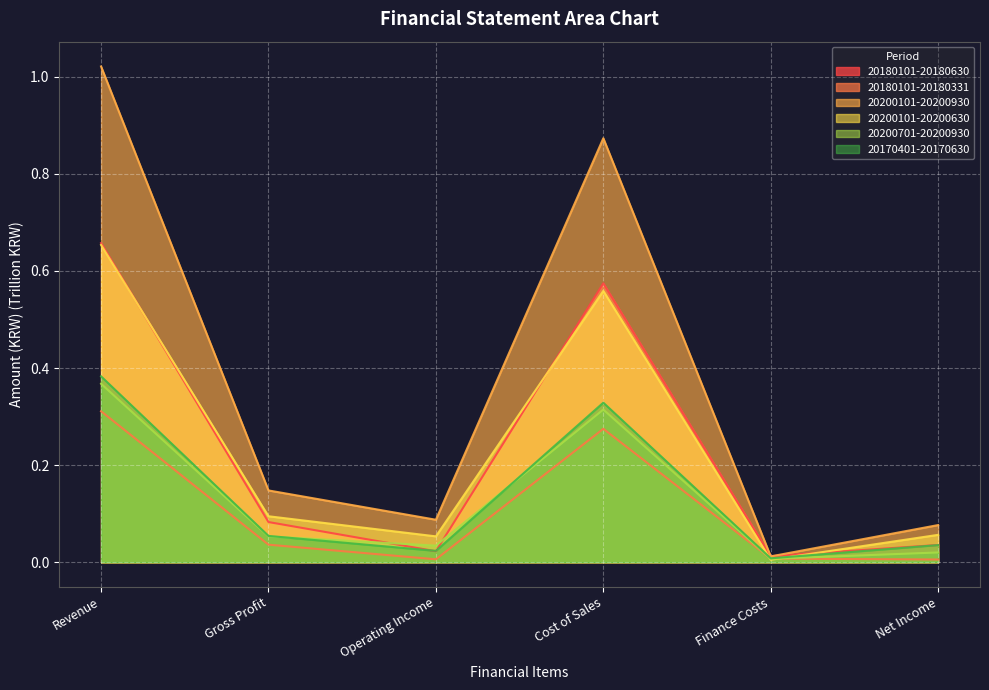

Between which two adjacent categories do 20200701-20200930 and 20180101-20180630 first intersect?

Gross Profit and Operating Income